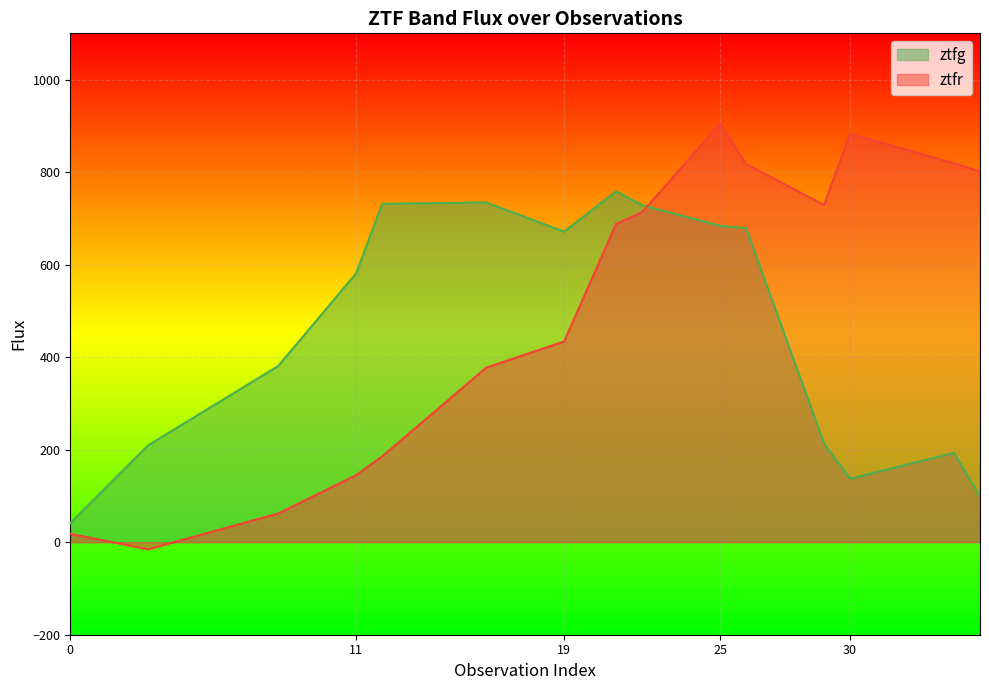

What is the sum of all ztfg values?

6841.3